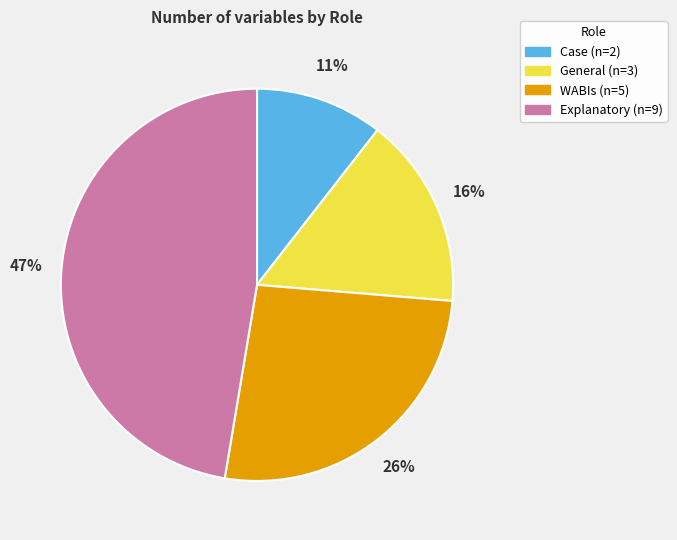

Combined, do Explanatory and Case account for over 50%?

Yes